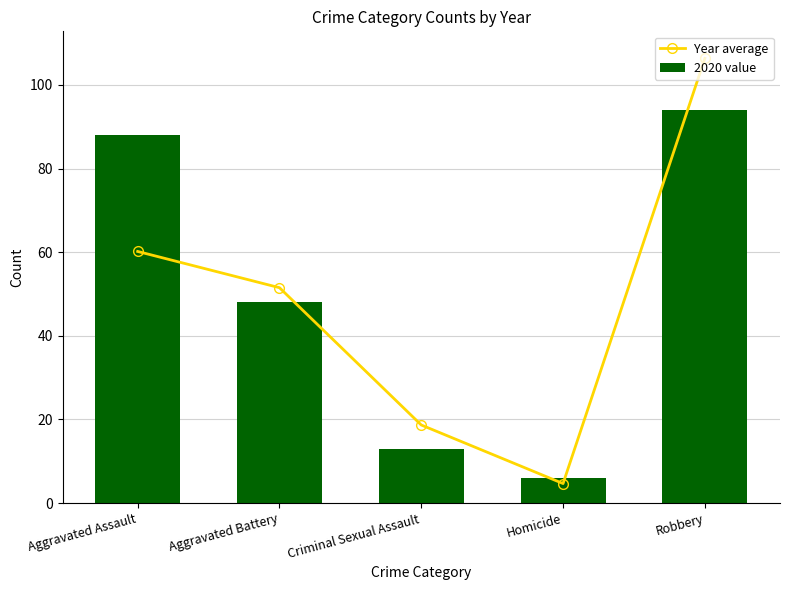

At which label is Year average closest to 55?

Aggravated Battery